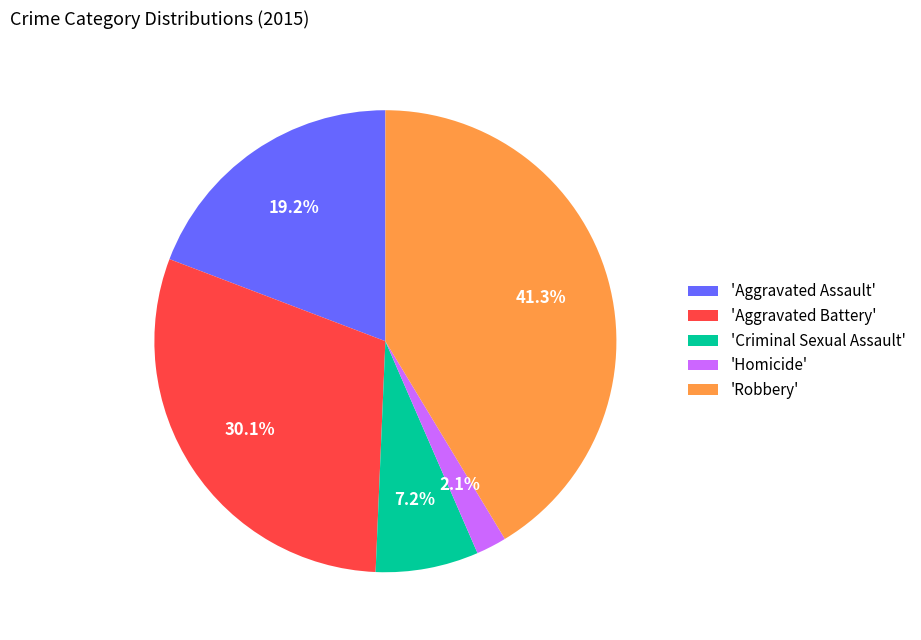

Between 'Robbery' and 'Aggravated Battery', which is larger?

'Robbery'